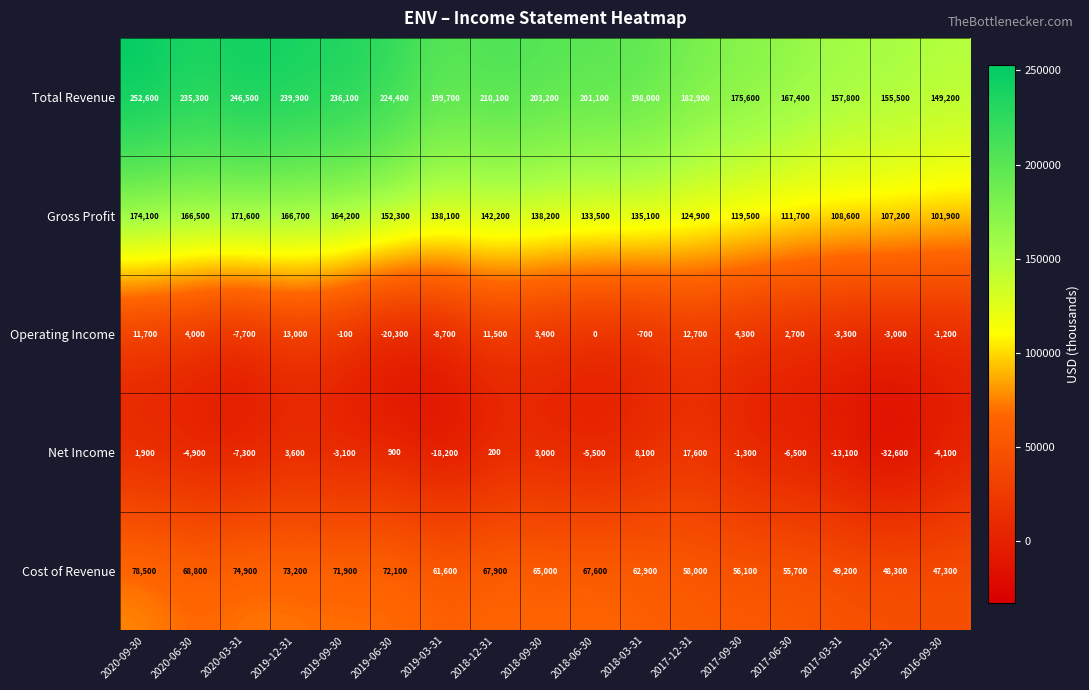

At how many categories does at least one series exceed 182968?

11